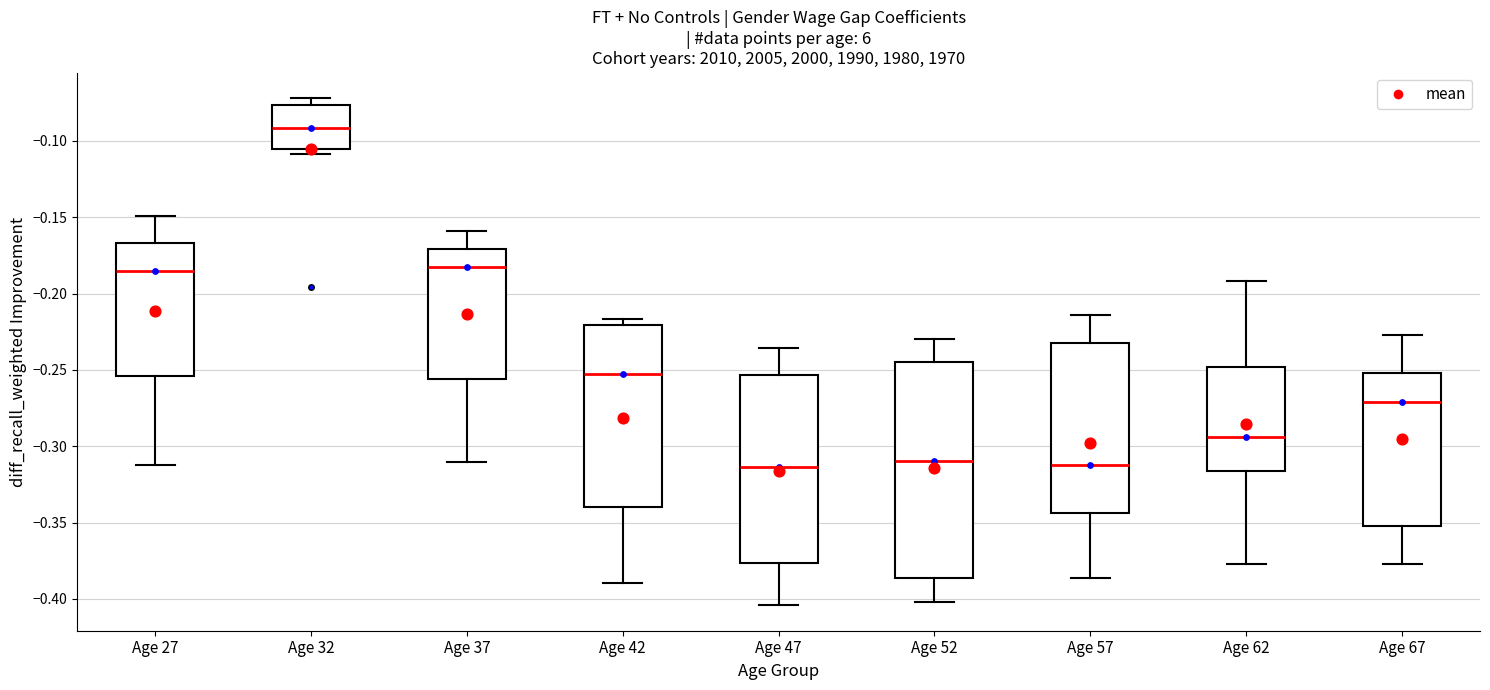

Reading left to right, read every box against the y-axis: the position of its median line, the range the box covers, and the ends of its whiskers. The values are not printed on the chart, so give them approximately, as read against the axis.

Age 27: median -0.185, box -0.255 to -0.165, whiskers -0.310 to -0.150
Age 32: median -0.090, box -0.105 to -0.075, whiskers -0.110 to -0.070
Age 37: median -0.185, box -0.255 to -0.170, whiskers -0.310 to -0.160
Age 42: median -0.255, box -0.340 to -0.220, whiskers -0.390 to -0.215
Age 47: median -0.315, box -0.375 to -0.255, whiskers -0.405 to -0.235
Age 52: median -0.310, box -0.385 to -0.245, whiskers -0.400 to -0.230
Age 57: median -0.310, box -0.345 to -0.235, whiskers -0.385 to -0.215
Age 62: median -0.295, box -0.315 to -0.250, whiskers -0.375 to -0.190
Age 67: median -0.270, box -0.350 to -0.250, whiskers -0.375 to -0.225